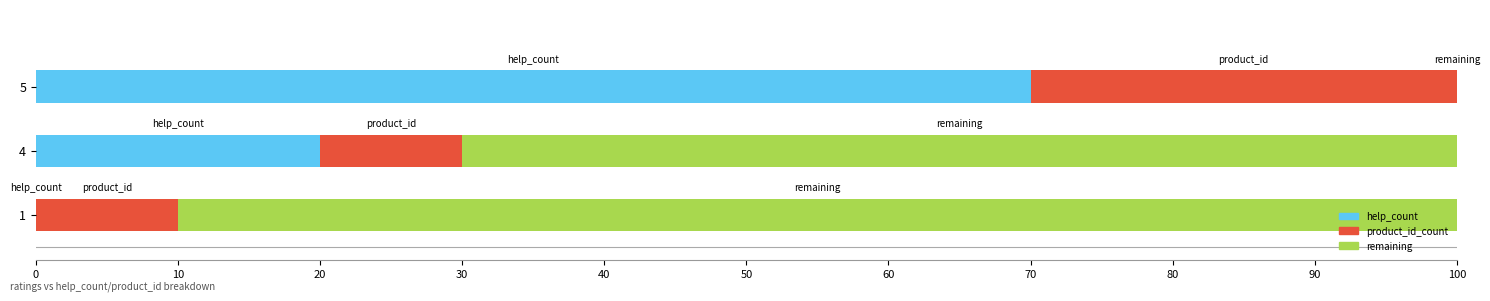

Count the number of categories in the chart.

3